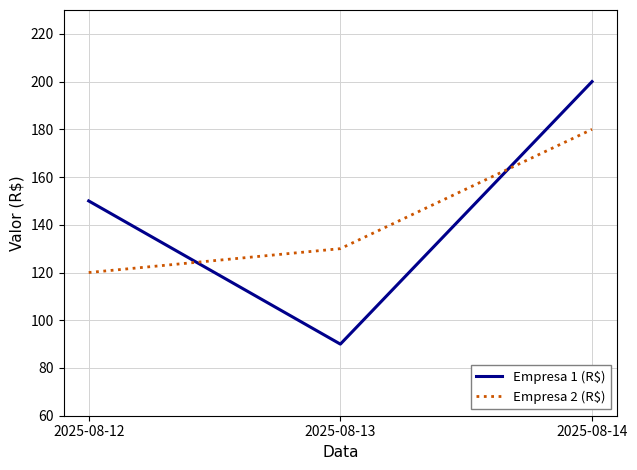

At which label does Empresa 1 (R$) reach its peak?

2025-08-14